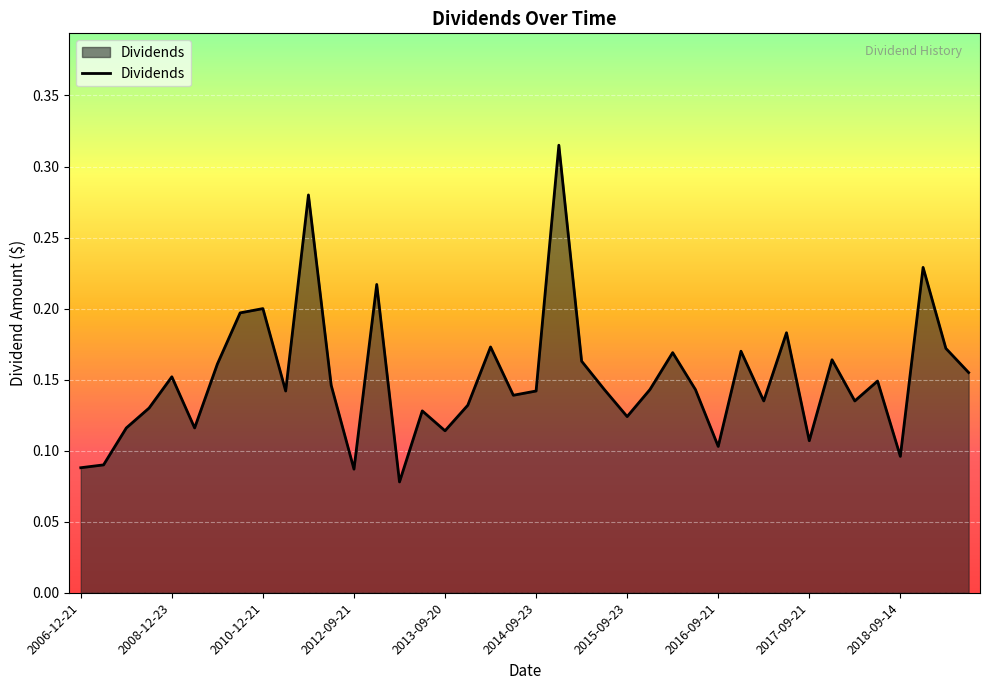

How many values are between 0 and 1?

40